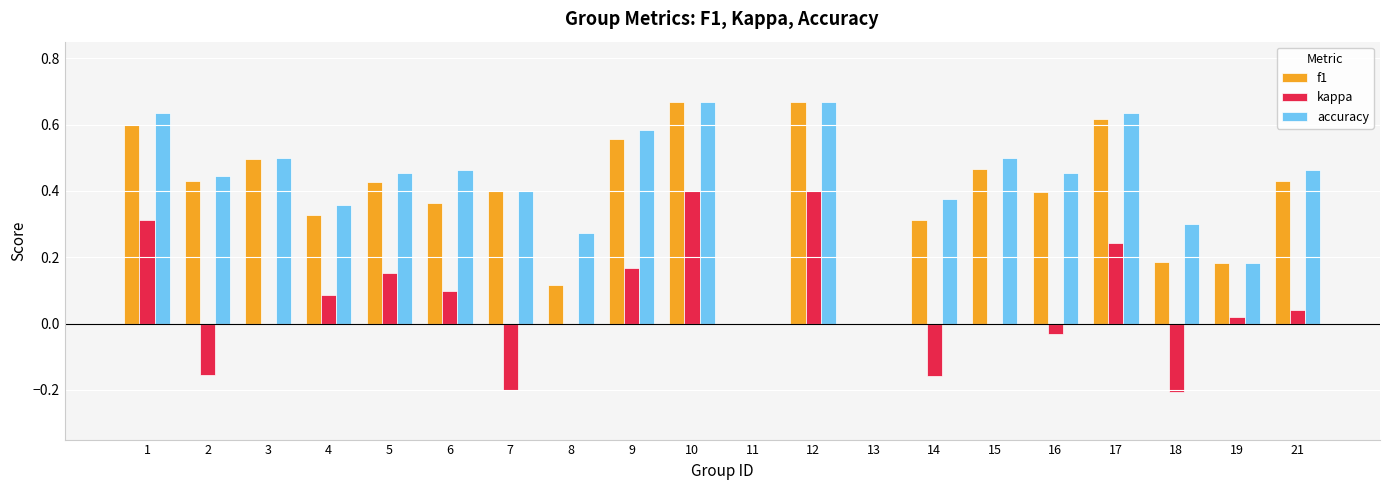

How many series are shown in this chart?

3